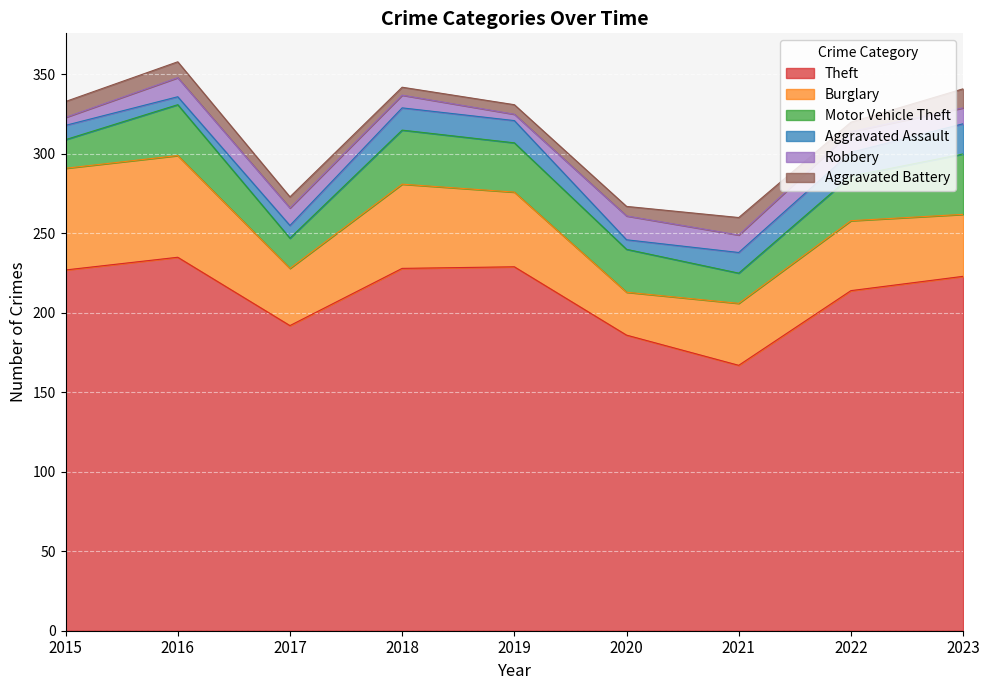

Reading left to right, transcribe all the data shown in this chart.

Theft: 227	235	192	228	229	186	167	214	223
Burglary: 64	64	36	53	47	27	39	44	39
Motor Vehicle Theft: 18	32	19	34	31	27	19	28	38
Aggravated Assault: 9	5	8	14	14	6	13	15	19
Robbery: 5	12	11	8	4	15	11	13	10
Aggravated Battery: 10	10	7	5	6	6	11	6	12